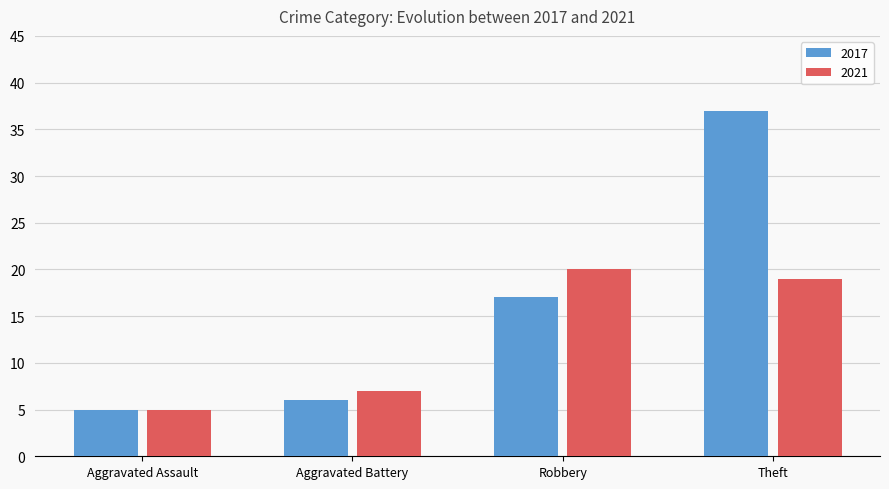

At which category is the sum across all series the highest?

Theft